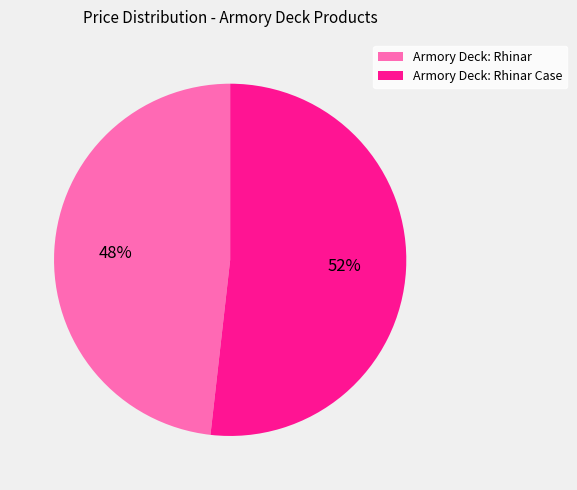

To the nearest percent, what is the average slice percentage?

50%